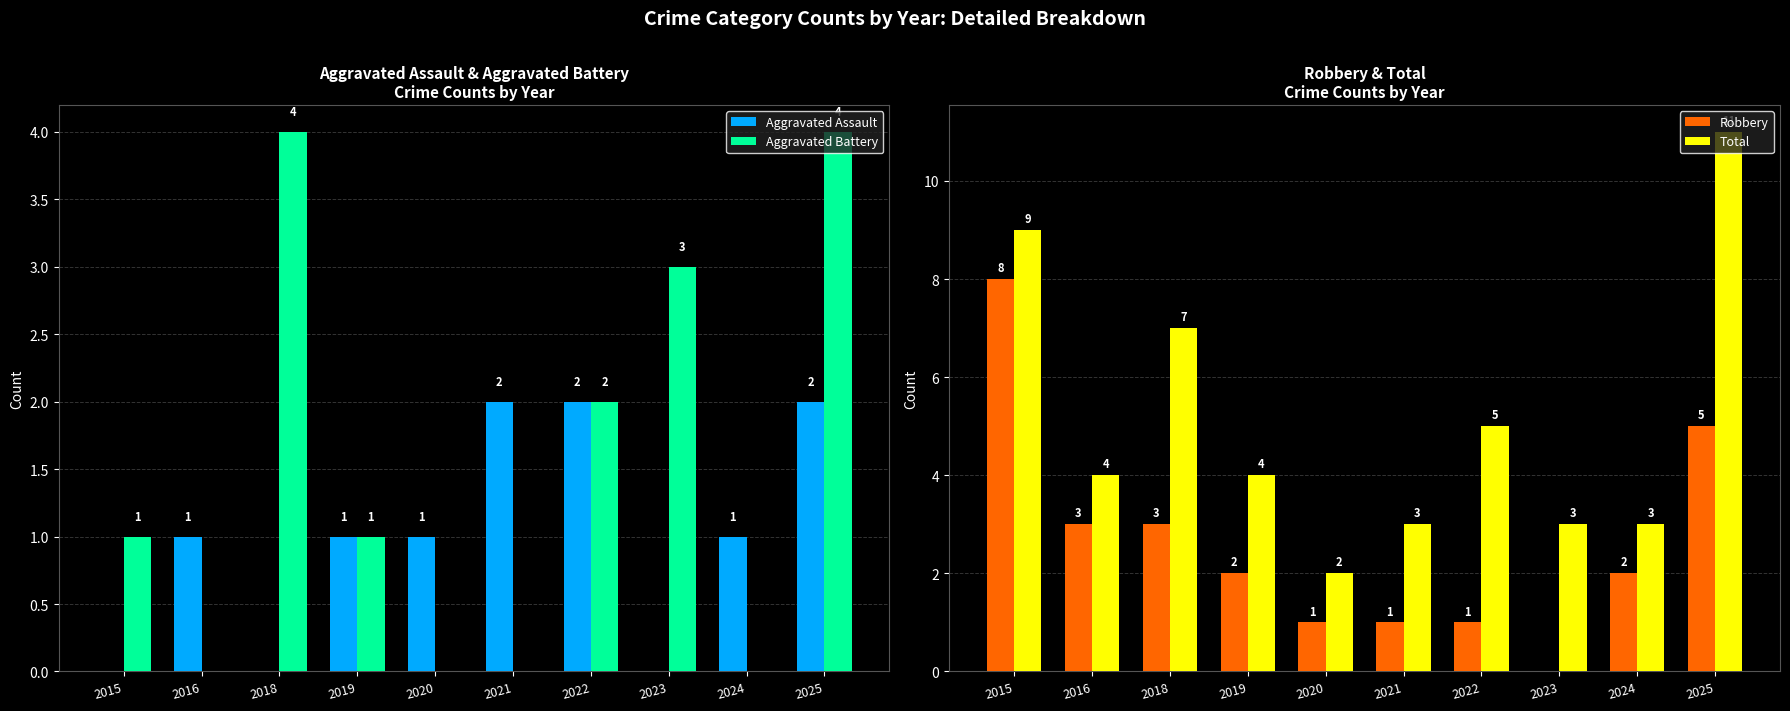

Reading left to right, list all the values displayed in this chart.

Aggravated Assault: 2015=0	2016=1	2018=0	2019=1	2020=1	2021=2	2022=2	2023=0	2024=1	2025=2
Aggravated Battery: 2015=1	2016=0	2018=4	2019=1	2020=0	2021=0	2022=2	2023=3	2024=0	2025=4
Robbery: 2015=8	2016=3	2018=3	2019=2	2020=1	2021=1	2022=1	2023=0	2024=2	2025=5
Total: 2015=9	2016=4	2018=7	2019=4	2020=2	2021=3	2022=5	2023=3	2024=3	2025=11